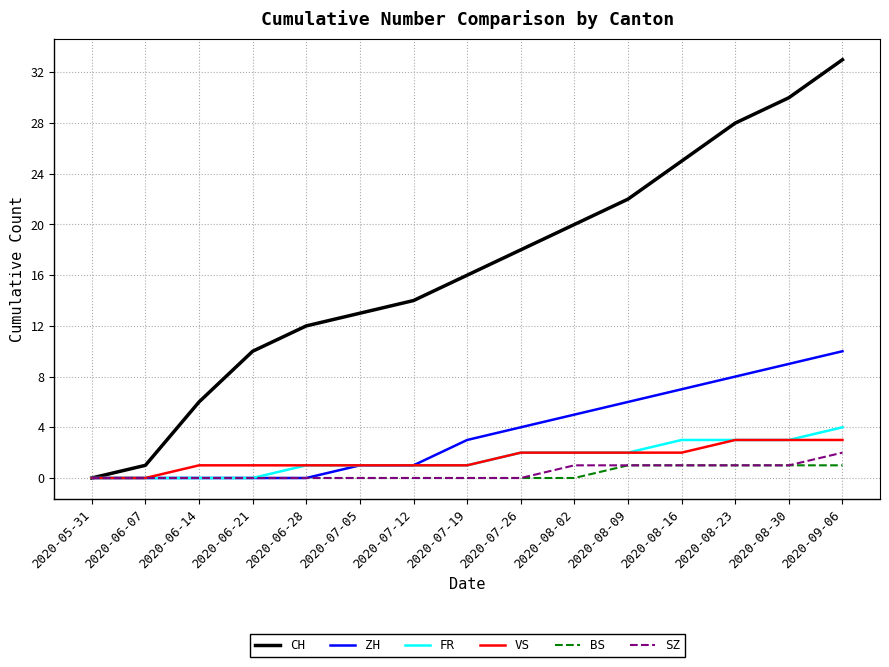

At which category is the sum across all series the highest?

2020-09-06